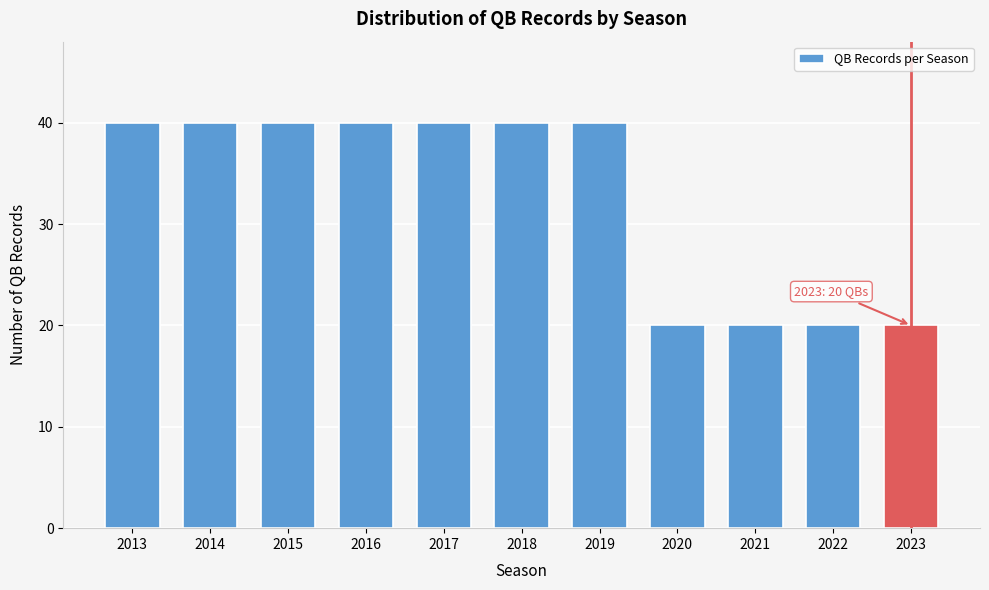

Reading left to right, what are all the values shown in this chart?

2013=40	2014=40	2015=40	2016=40	2017=40	2018=40	2019=40	2020=20	2021=20	2022=20	2023=20